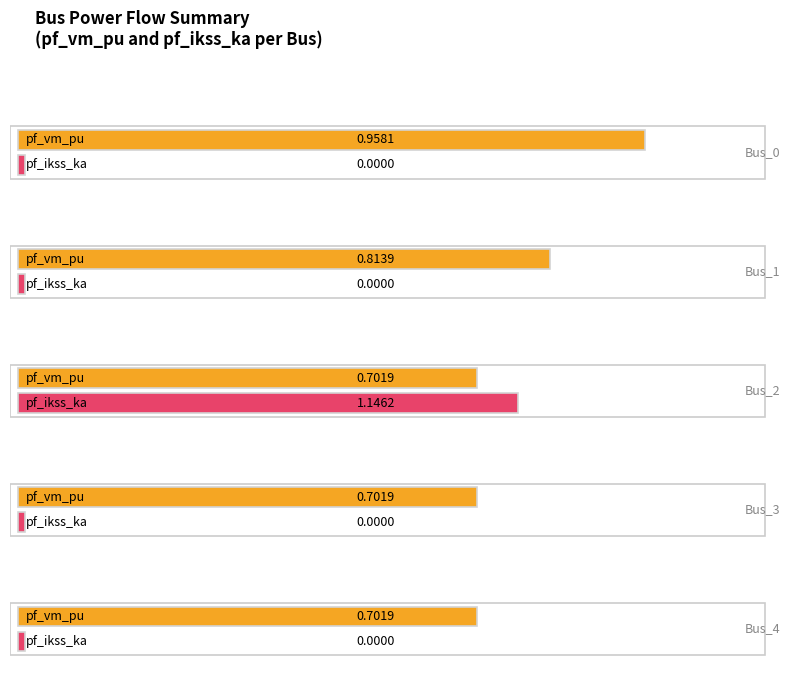

What is the average value of the pf_ikss_ka series?

0.2